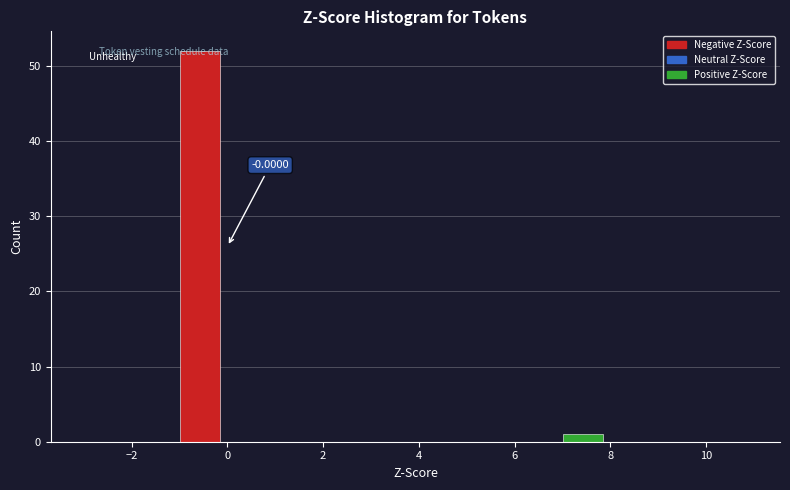

Over which range of the x-axis is the bar tallest?

-1 to 0